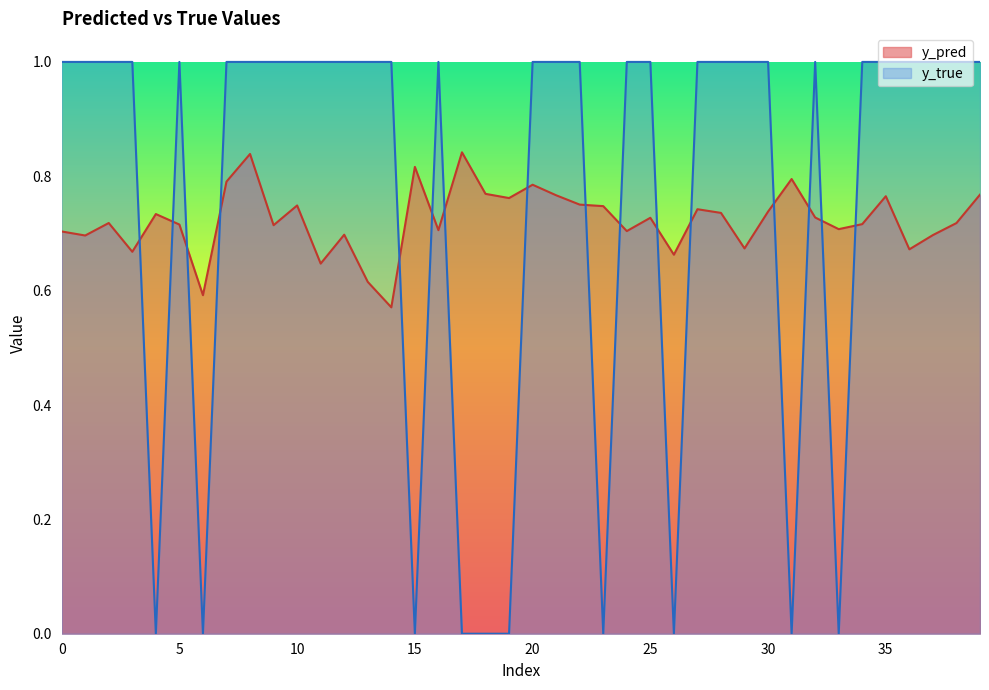

Which series has the largest range (max minus min)?

y_true